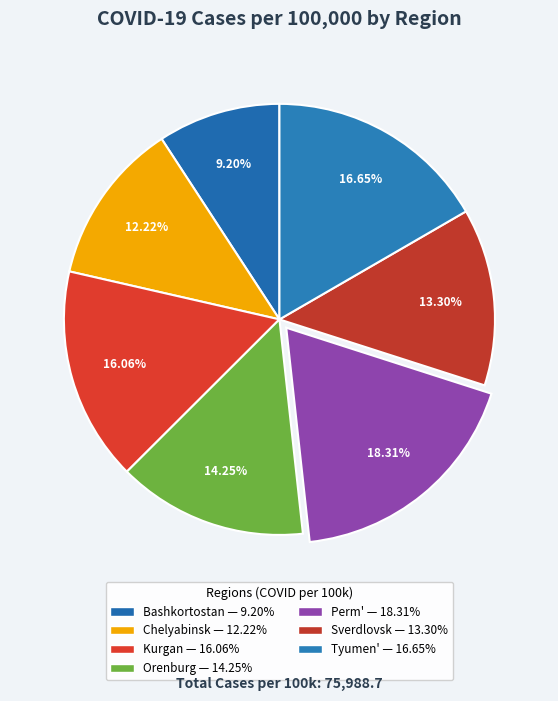

How many slices are in this pie chart?

7